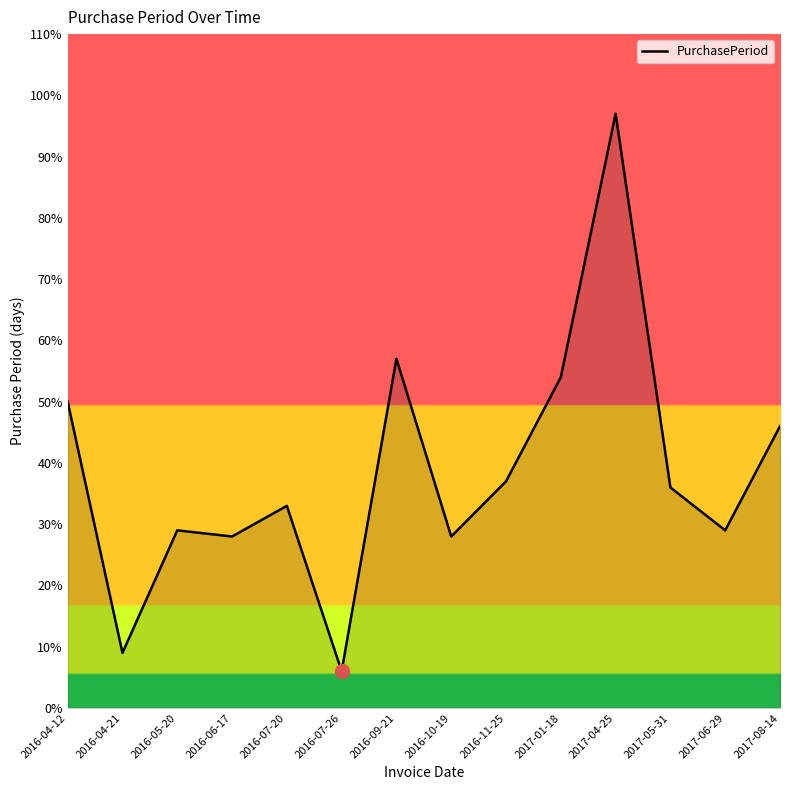

How many lines are shown in the chart?

1